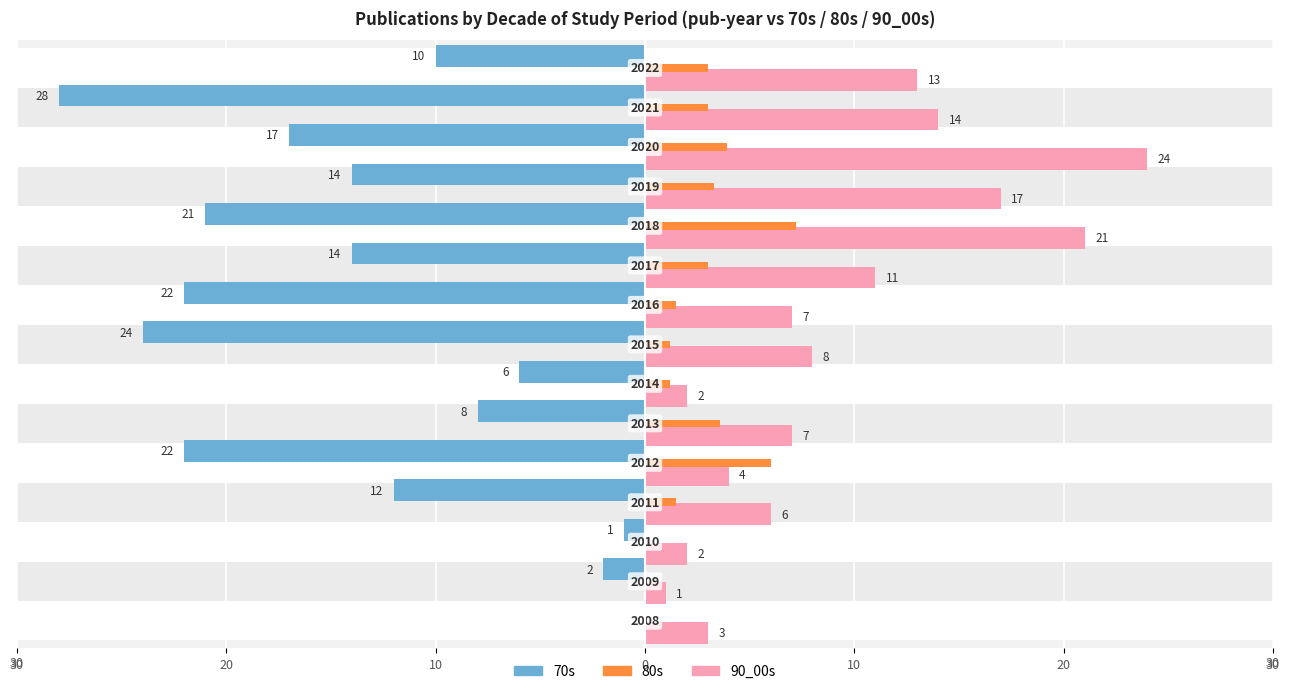

What are all the series names shown in the legend?

70s, 80s, 90_00s